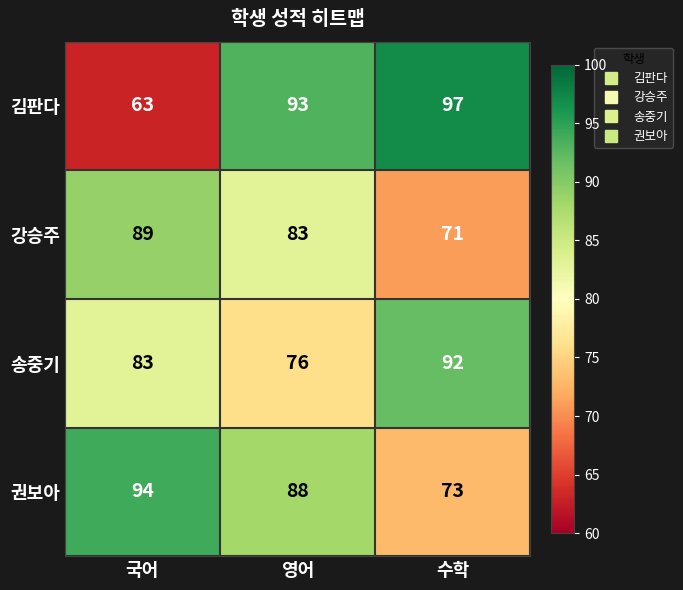

What is the difference between the maximum and minimum values in the 송중기 series?

16